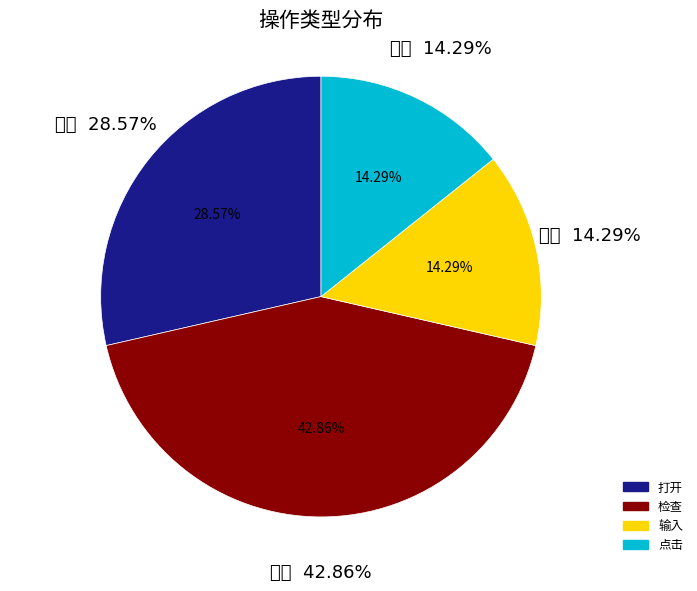

Rank the categories by value from lowest to highest.

输入, 点击, 打开, 检查